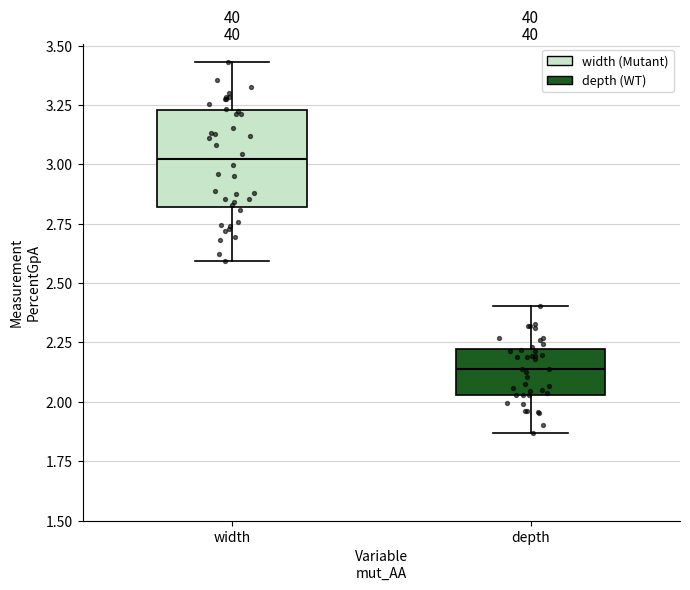

Reading left to right, transcribe this box plot: for each box, give where its median line is, the range the box spans, and where its two whiskers end, as read against the y-axis. The values are not printed on the chart, so give them approximately, as read against the axis.

width: median 3.00, box 2.80 to 3.25, whiskers 2.60 to 3.45
depth: median 2.15, box 2.05 to 2.20, whiskers 1.85 to 2.40